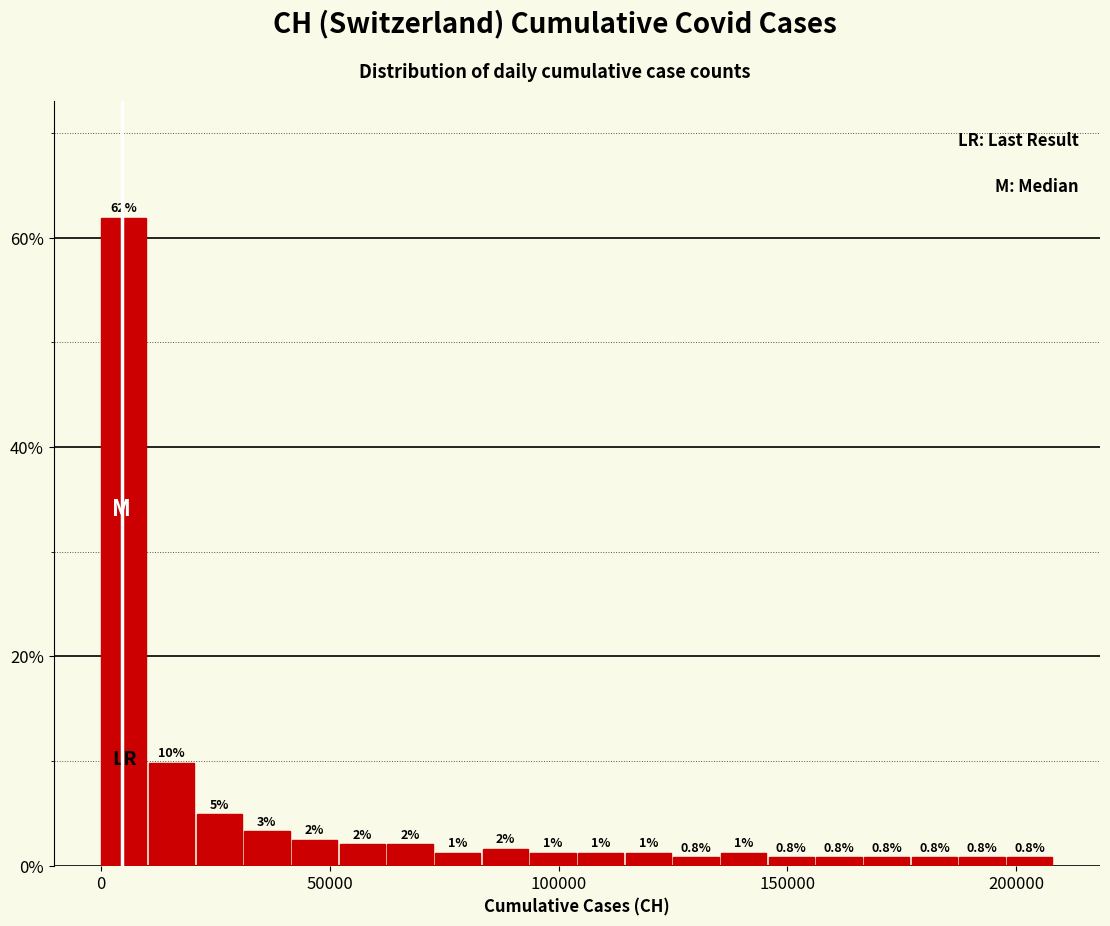

Read against the x-axis, roughly where is the centre of the tallest bar?

5000